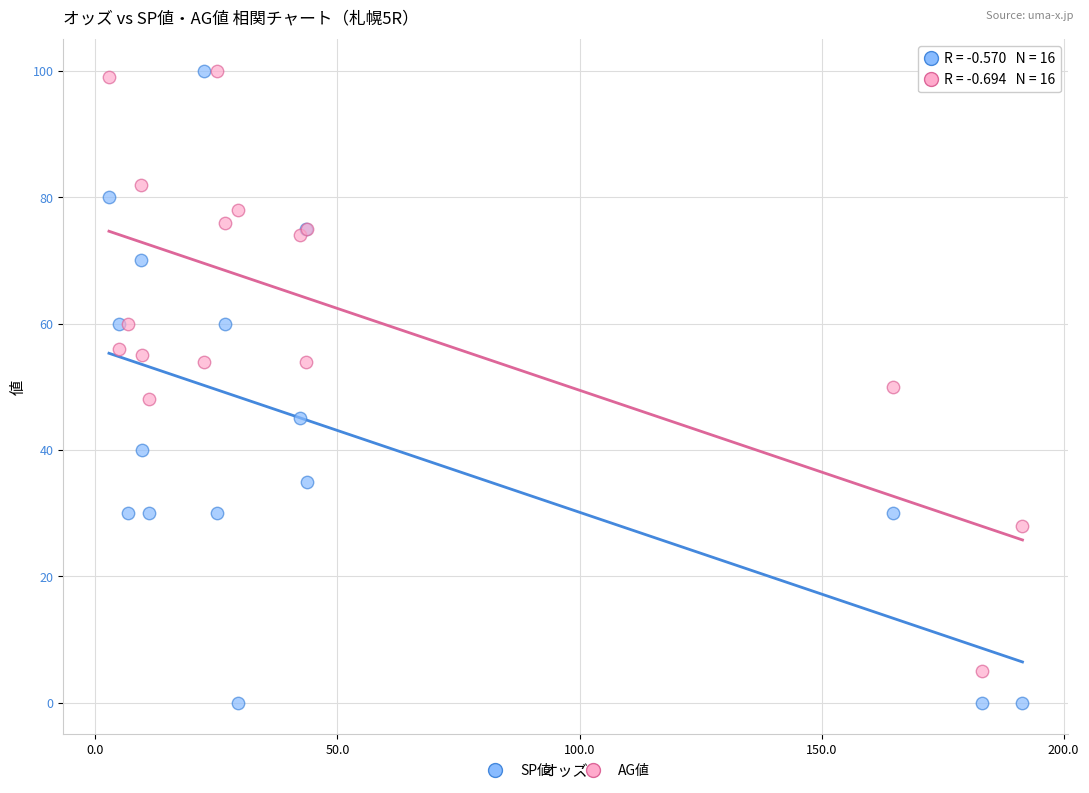

Which series has the largest Y range (max minus min)?

SP値